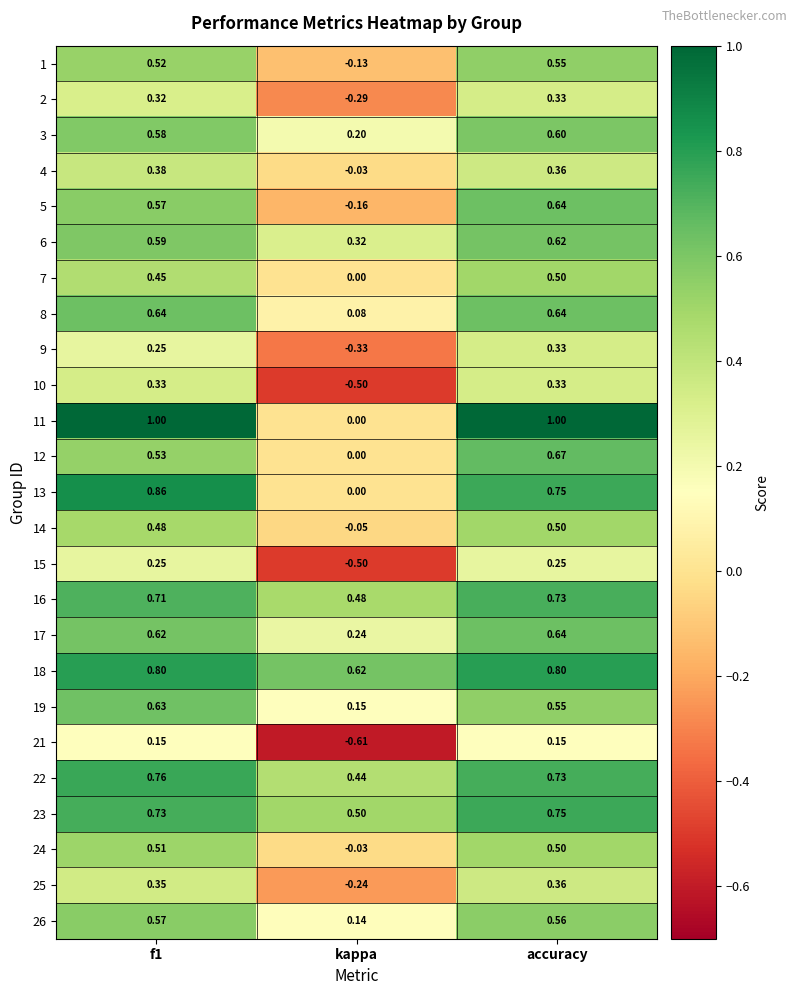

Which label corresponds to the smallest value in the chart?

kappa